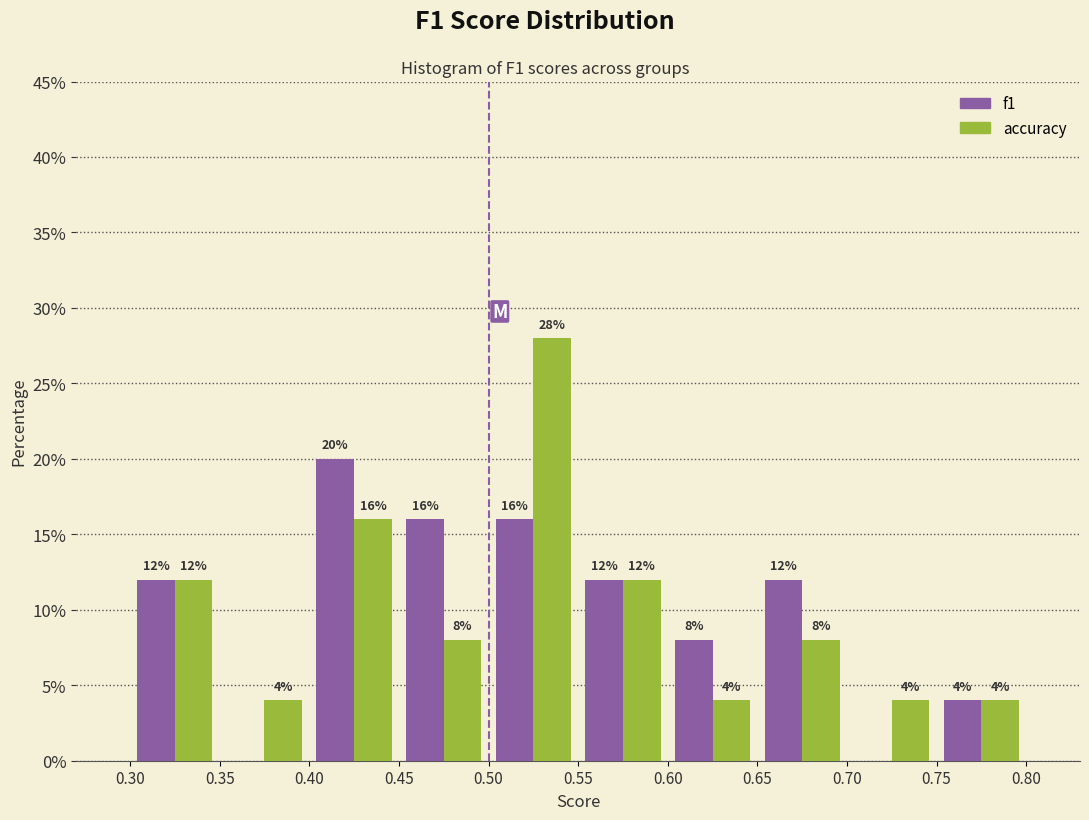

In the f1 series, which range on the x-axis has the tallest bar?

0.40 to 0.45